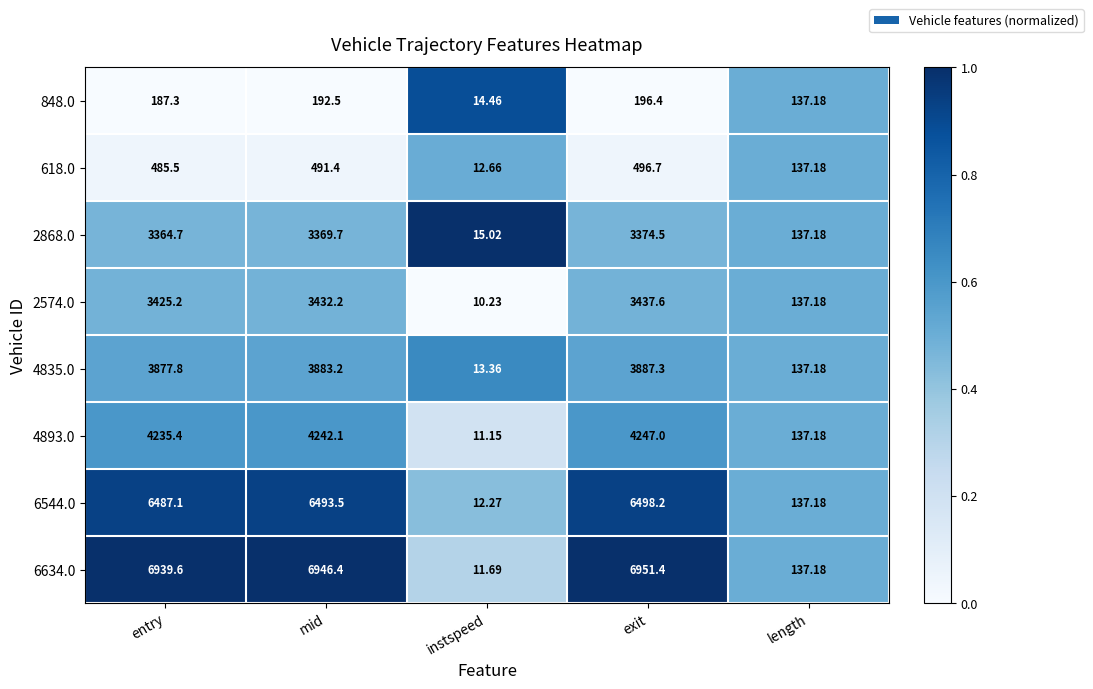

List the labels in order of 2868.0 value, smallest first.

instspeed, length, entry, mid, exit